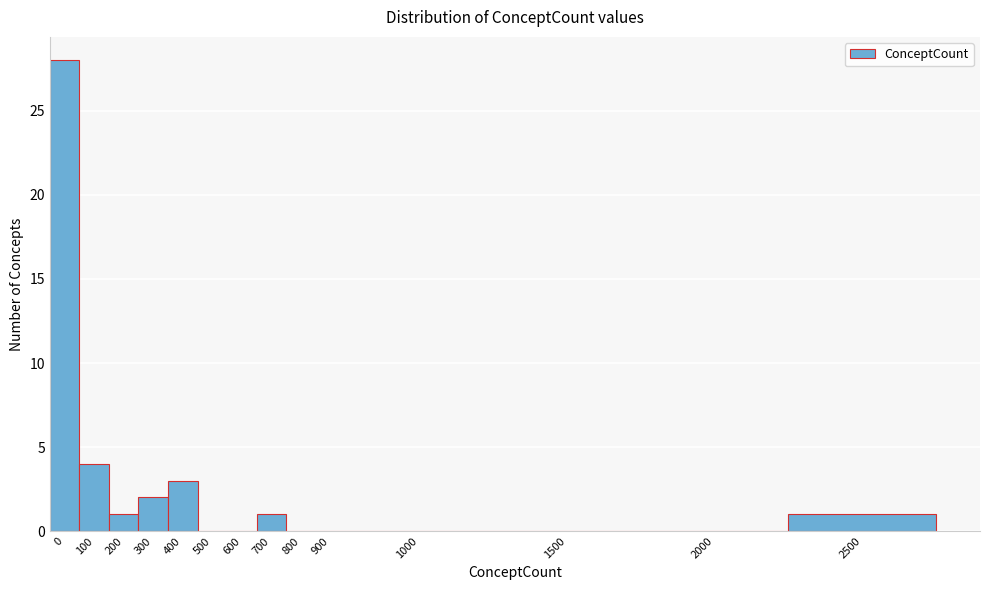

Reading right to left, what are all the values shown in this chart?

2500=1	2000=0	1500=0	1000=0	900=0	800=0	700=1	600=0	500=0	400=3	300=2	200=1	100=4	0=28